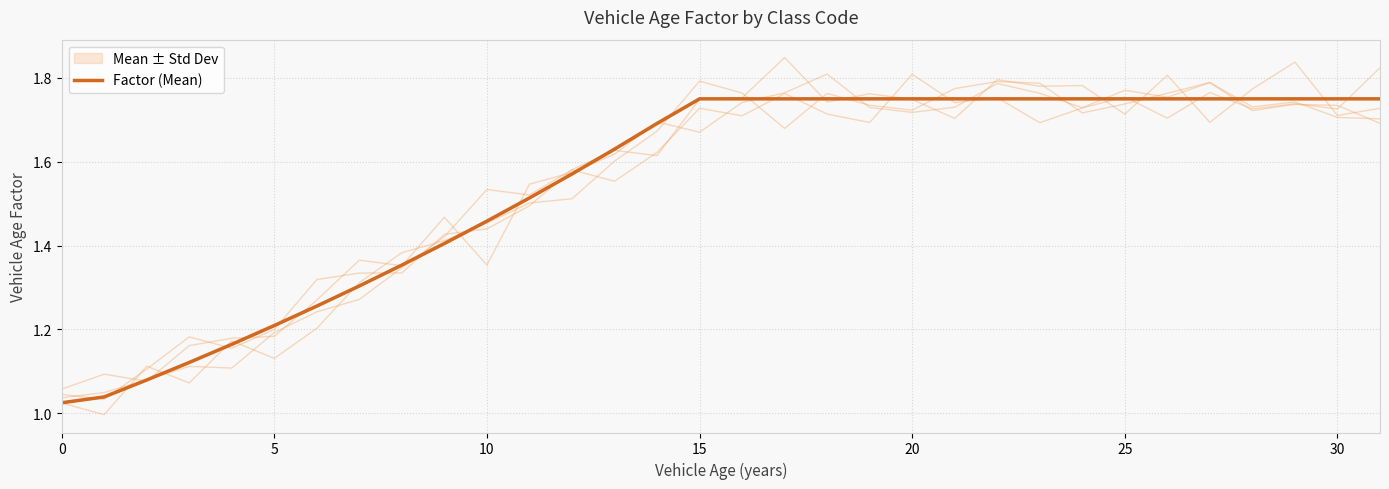

What is the difference between the values at 7 and 0?

0.3